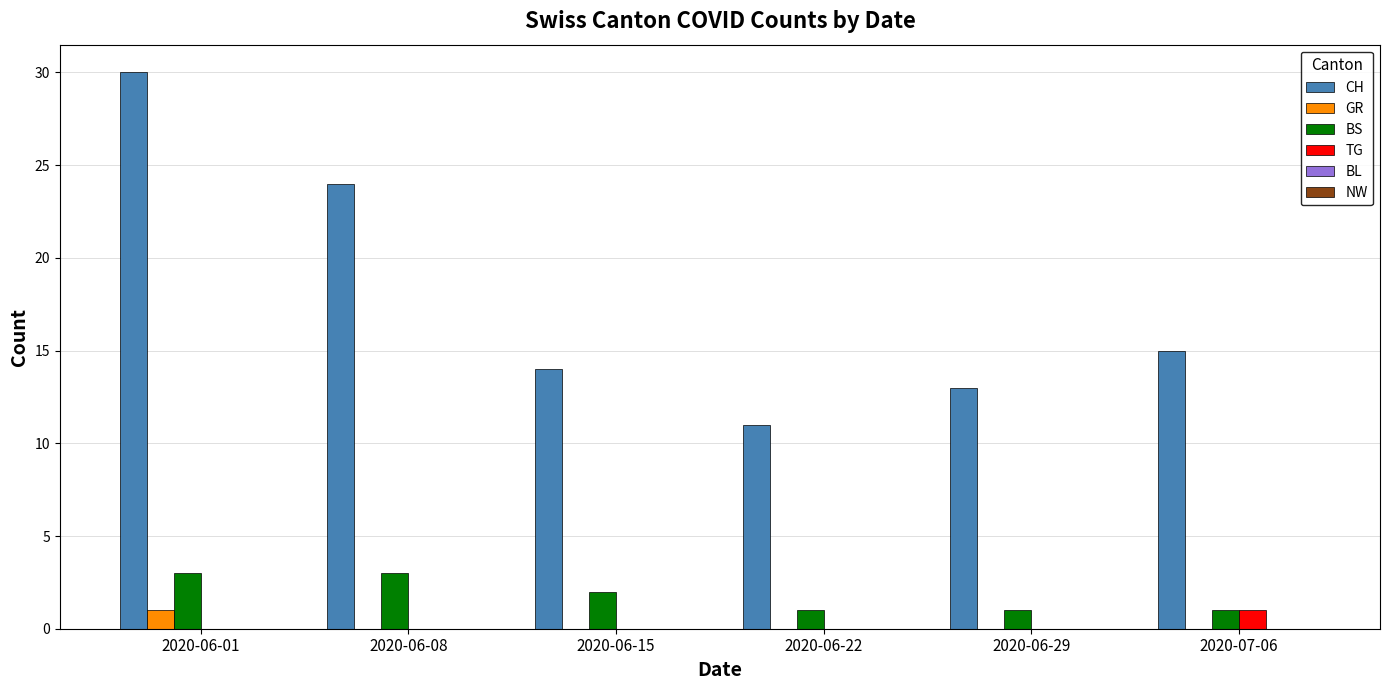

Where is CH nearest to the value 20?

2020-06-08